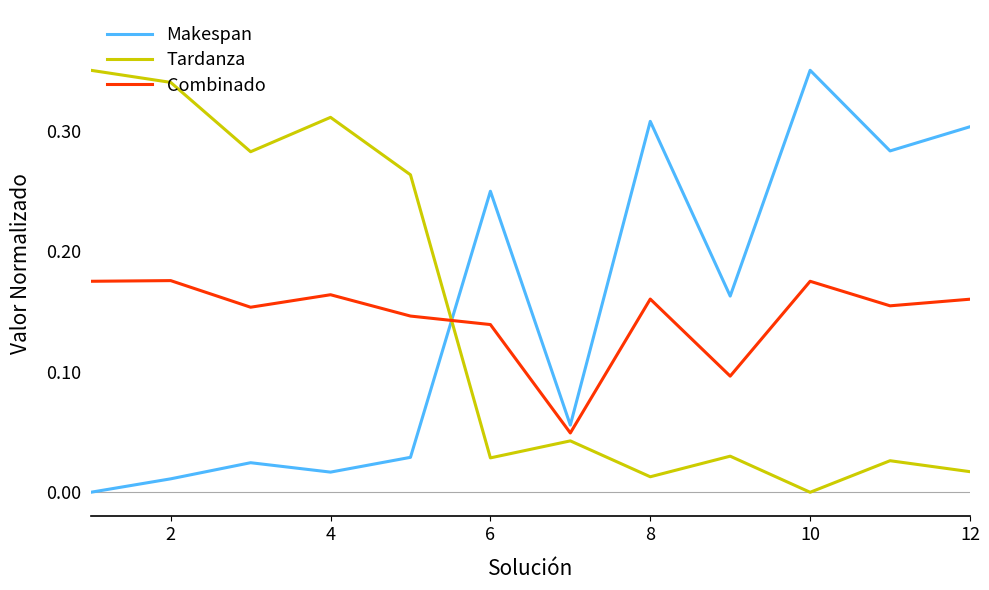

How many Combinado values are between 0 and 1?

12